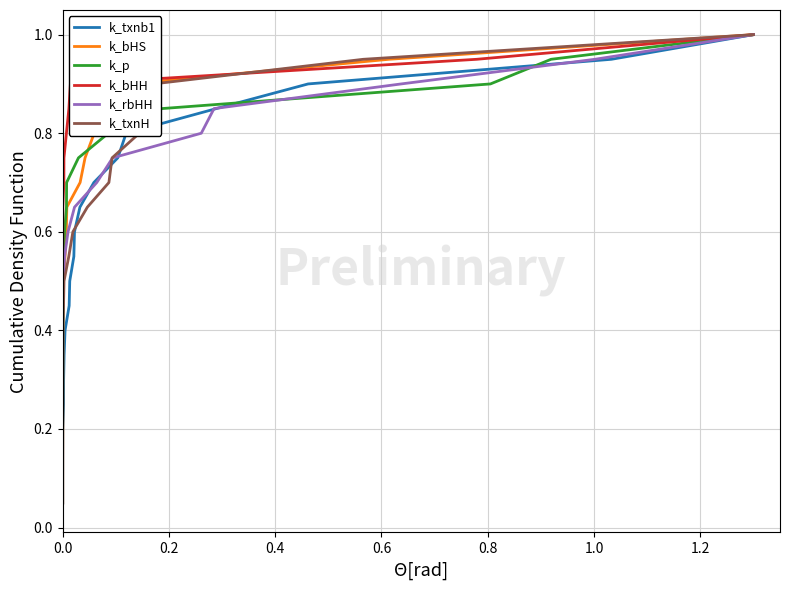

What is the maximum value for k_txnb1?

1.0